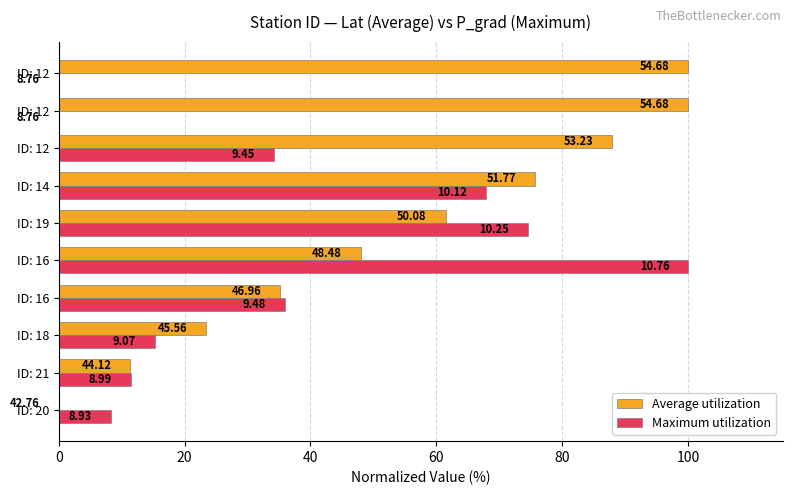

What are all the series names shown in the legend?

Average utilization, Maximum utilization